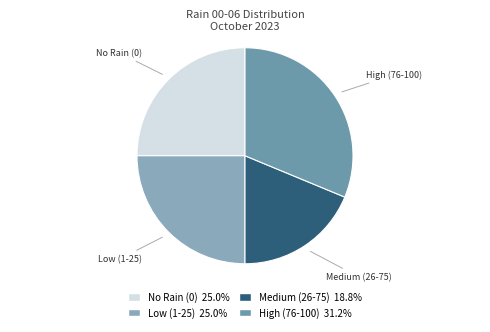

How many segments does this pie chart have?

4